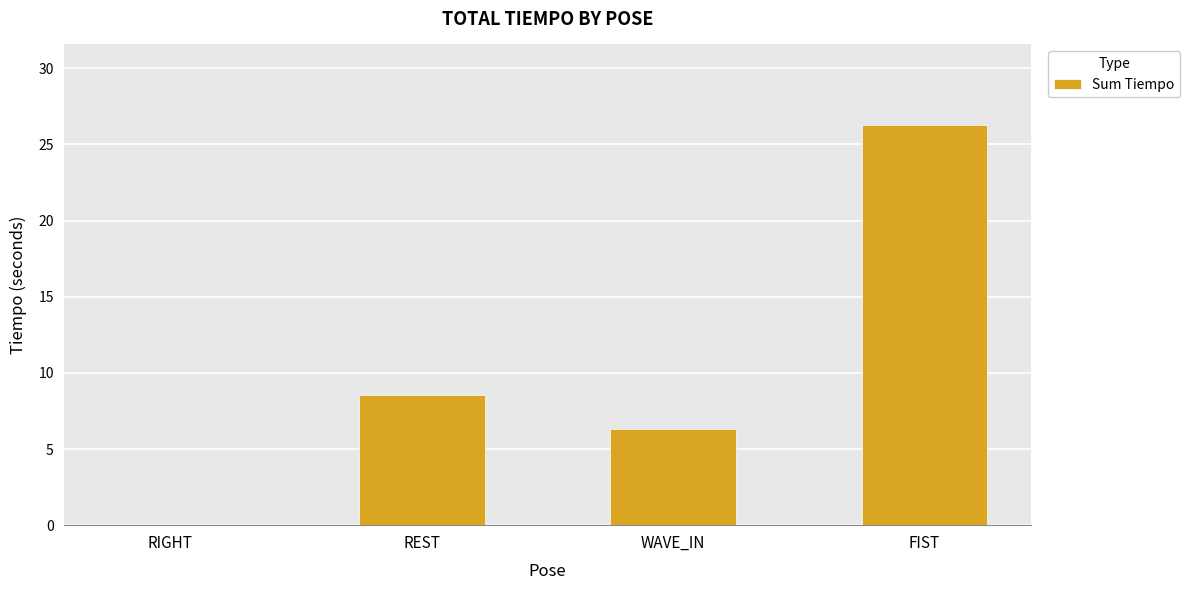

Reading right to left, list all the values displayed in this chart.

FIST=26.3	WAVE_IN=6.3	REST=8.6	RIGHT=0.0